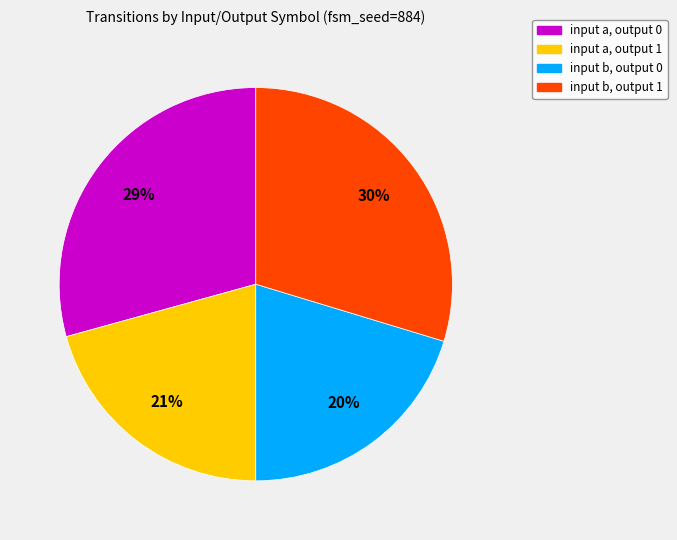

Rank the categories by value from lowest to highest.

input b, output 0, input a, output 1, input a, output 0, input b, output 1